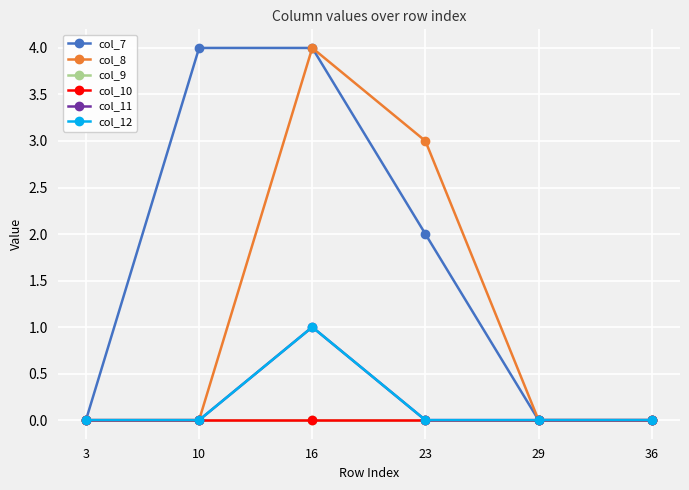

Does the chart have visible grid lines?

Yes